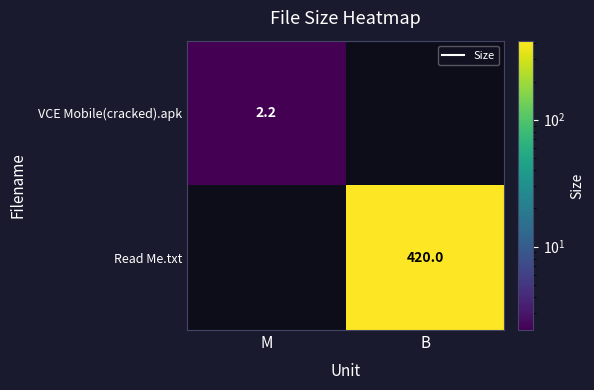

True or false: VCE Mobile(cracked).apk has a value of 3.9 at M.

False